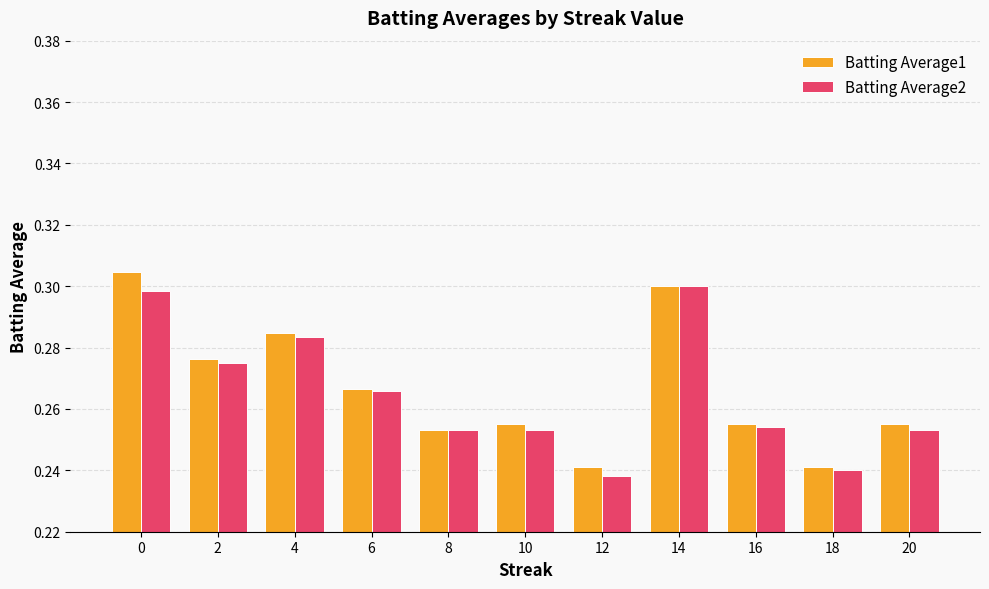

What is the sum of the Batting Average2 values at 18 and 16?

0.5